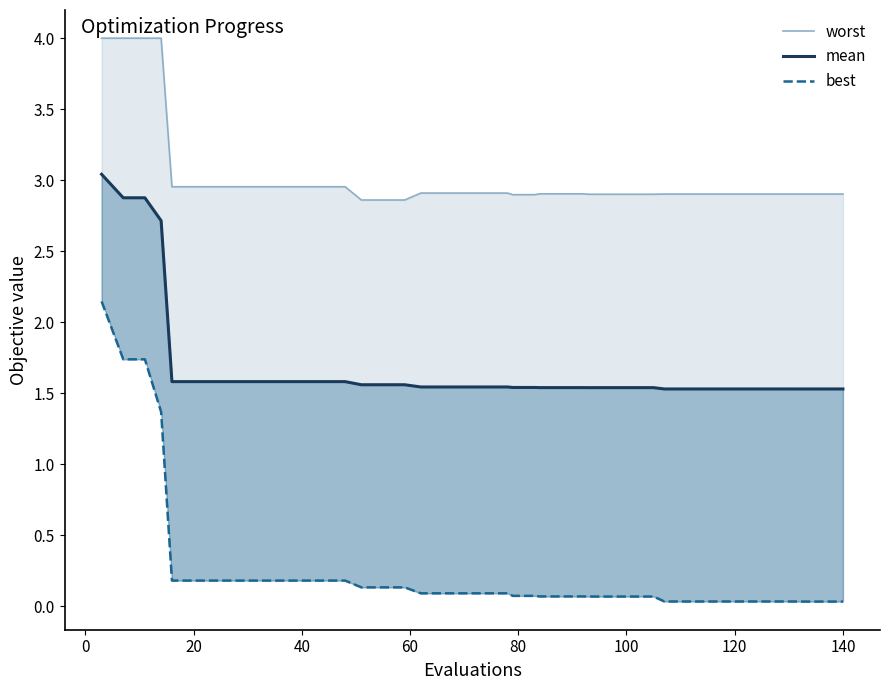

True or false: worst and mean cross at least once.

False